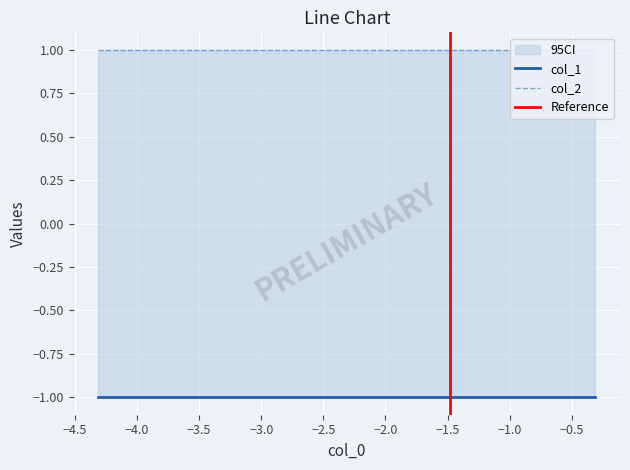

Which series changed the most between 2 and 3?

col_1